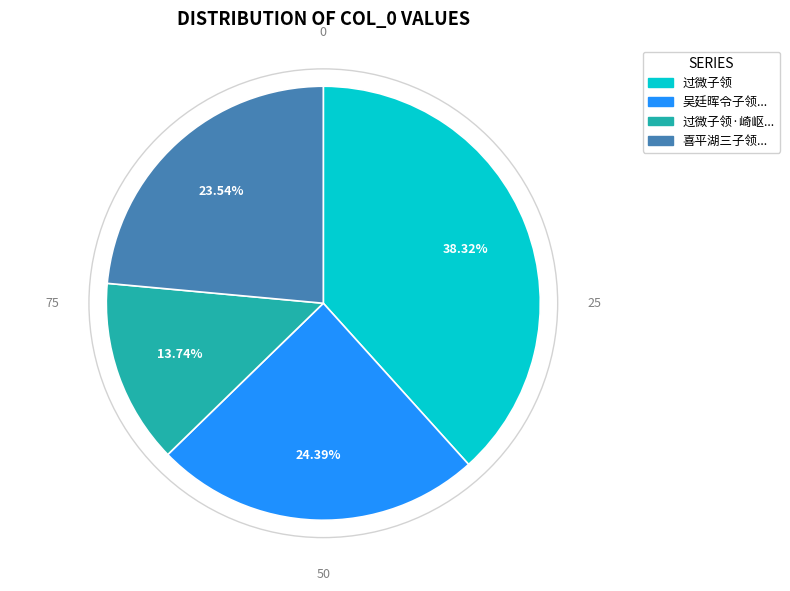

Is there any slice that represents more than half of the pie?

No